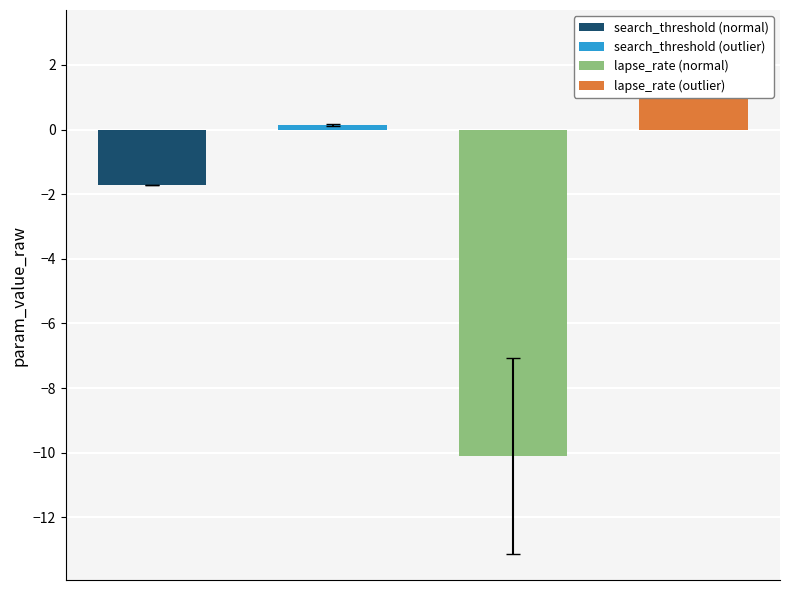

Which series has the widest spread of values?

lapse_rate